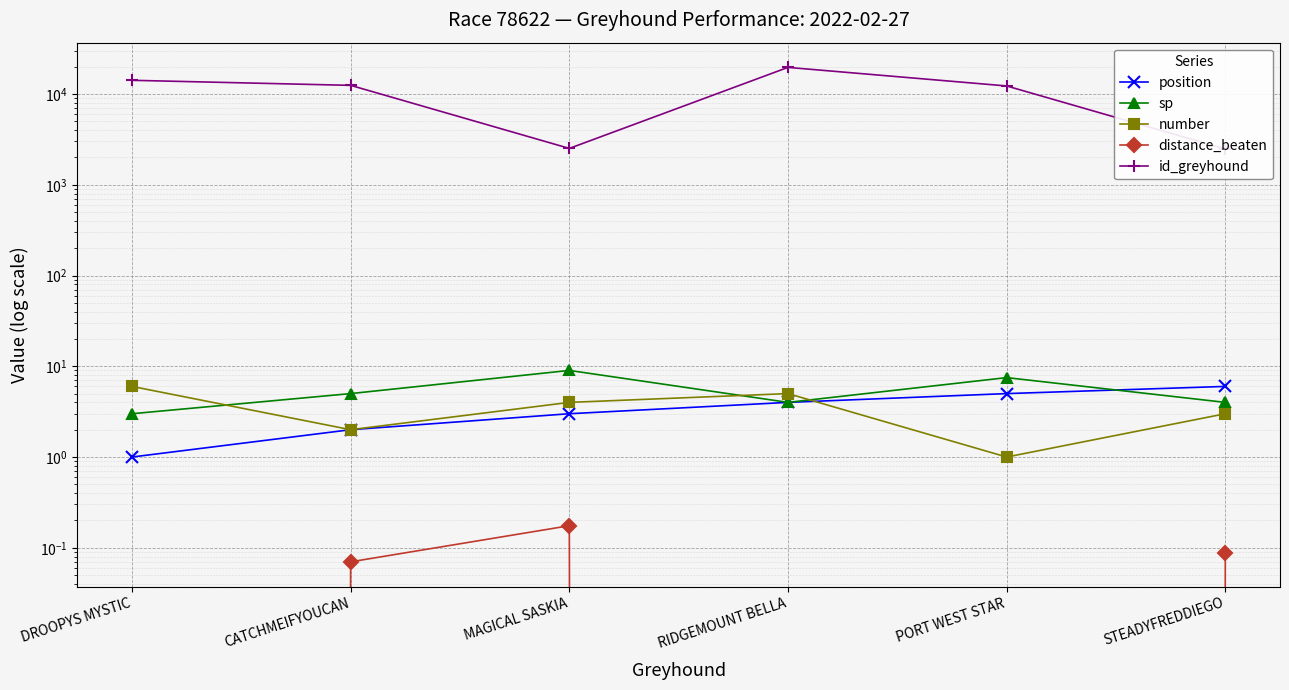

Which series has the largest total across all categories?

id_greyhound